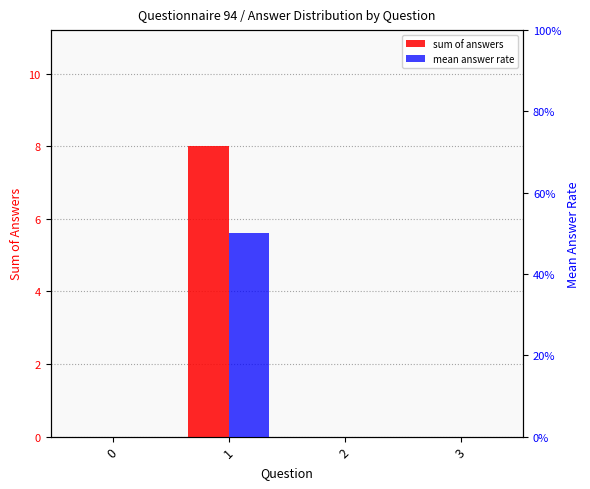

How many groups of bars are there?

4